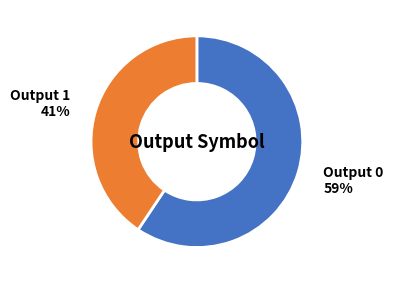

Do Output 1 and Output 0 together represent more than half of the pie?

Yes